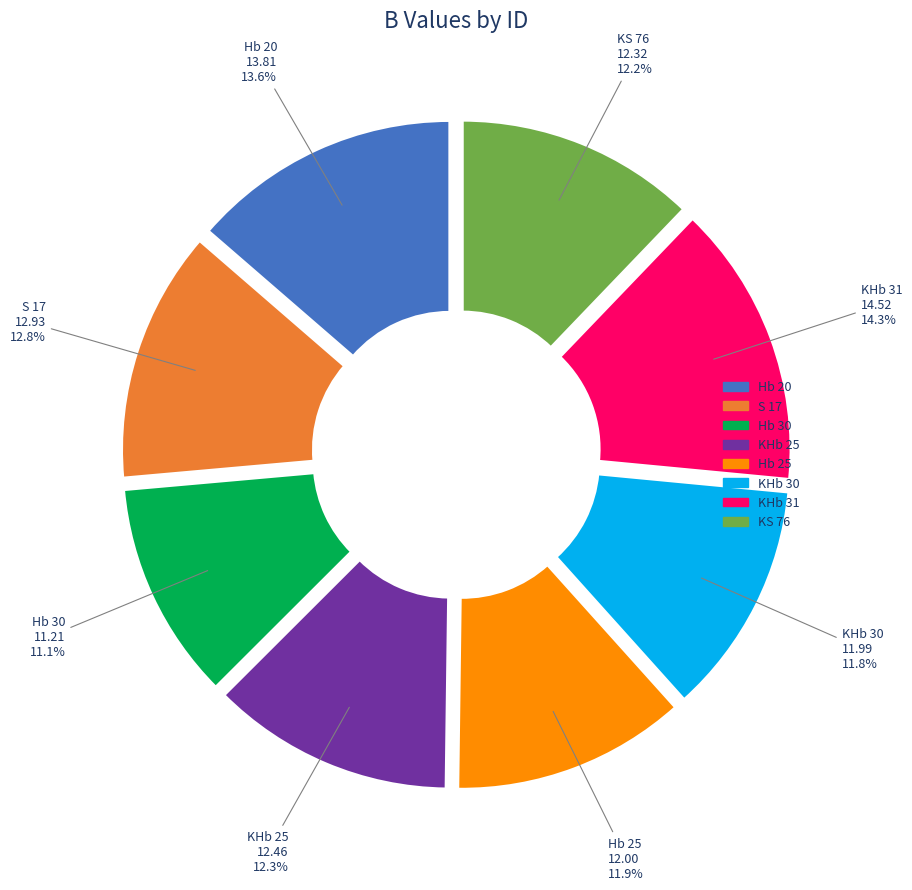

Is KS 76 the majority of the pie?

No